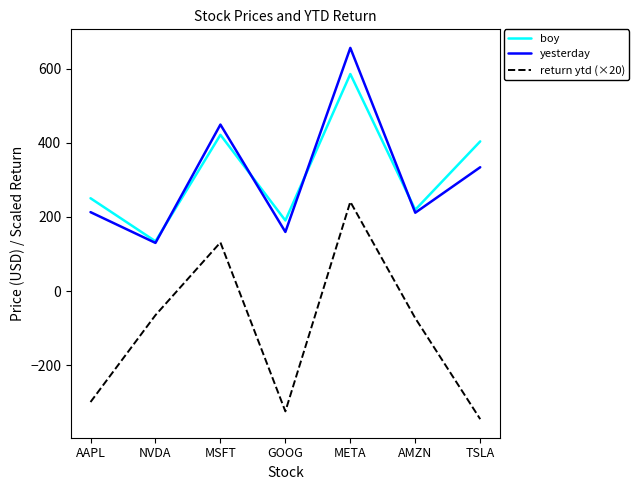

How many interior local peaks does the boy series have?

2